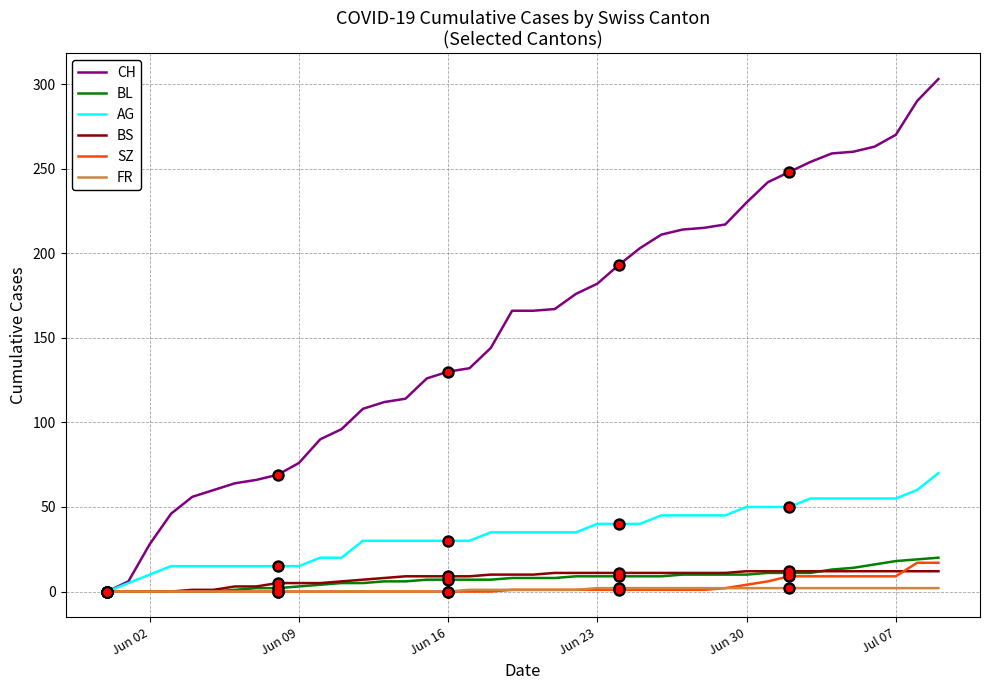

At how many categories does at least one series exceed 208?

14